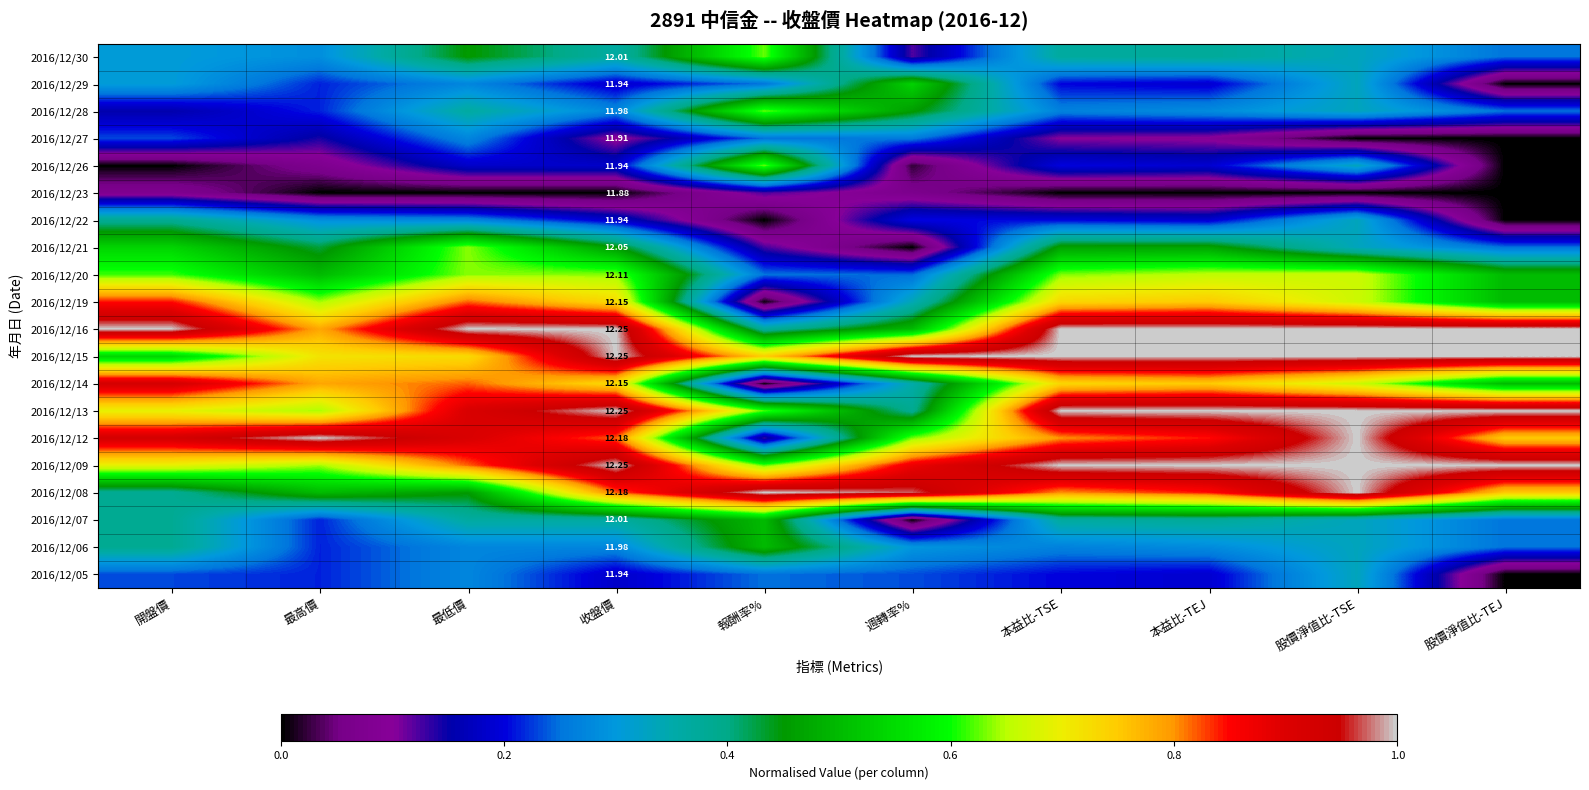

What is the difference between the maximum and minimum values in the 2016/12/13 series?

0.6